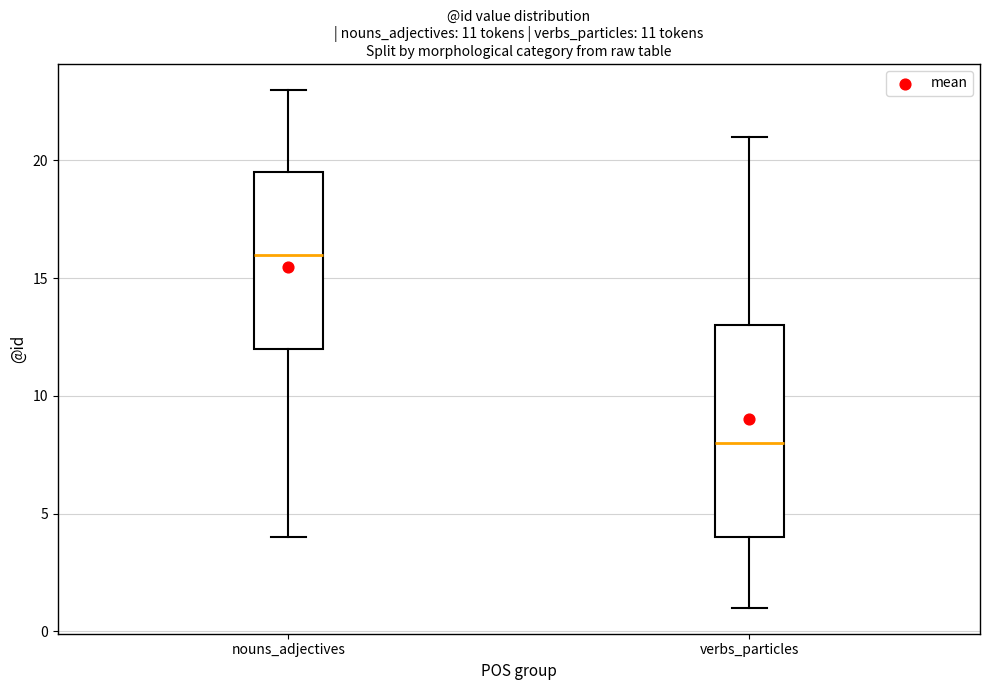

Comparing the boxes themselves (not the whiskers), which one is the tallest?

verbs_particles